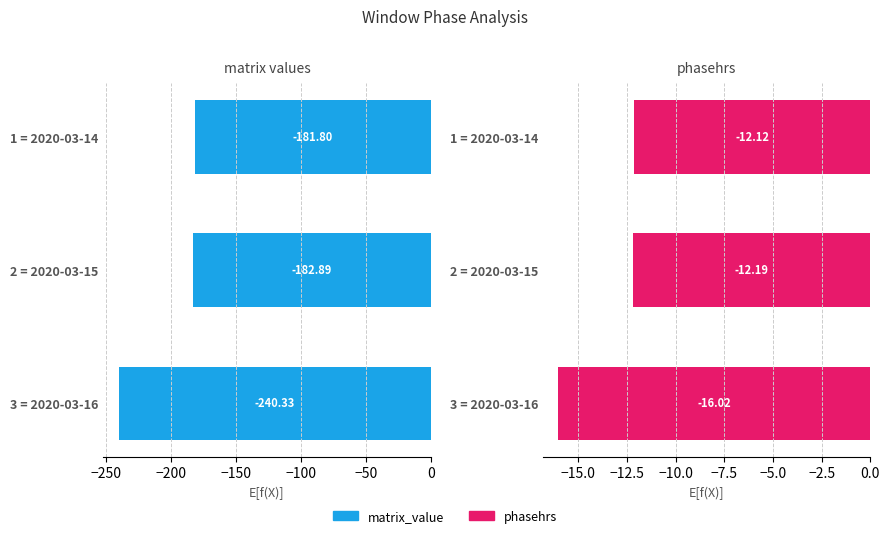

What is the value of the matrix_value bar at the 3rd from the left?

-240.3